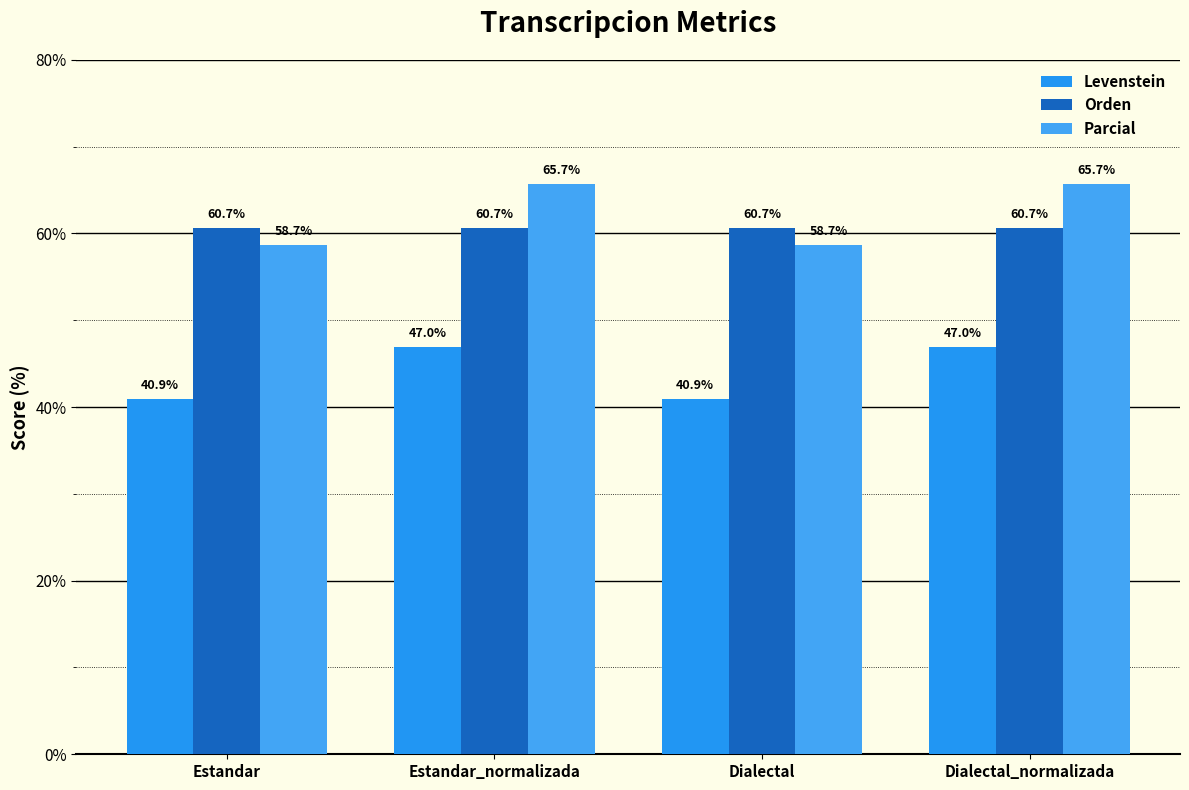

Reading left to right, transcribe all the data shown in this chart.

Levenstein: 40.9	47.0	40.9	47.0
Orden: 60.7	60.7	60.7	60.7
Parcial: 58.7	65.7	58.7	65.7